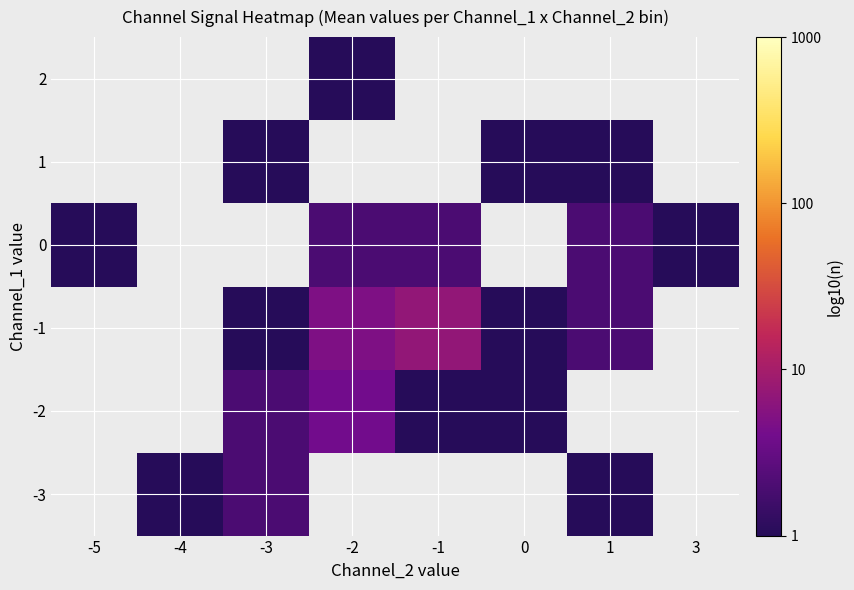

At which category does the chart reach its minimum across all series?

-4